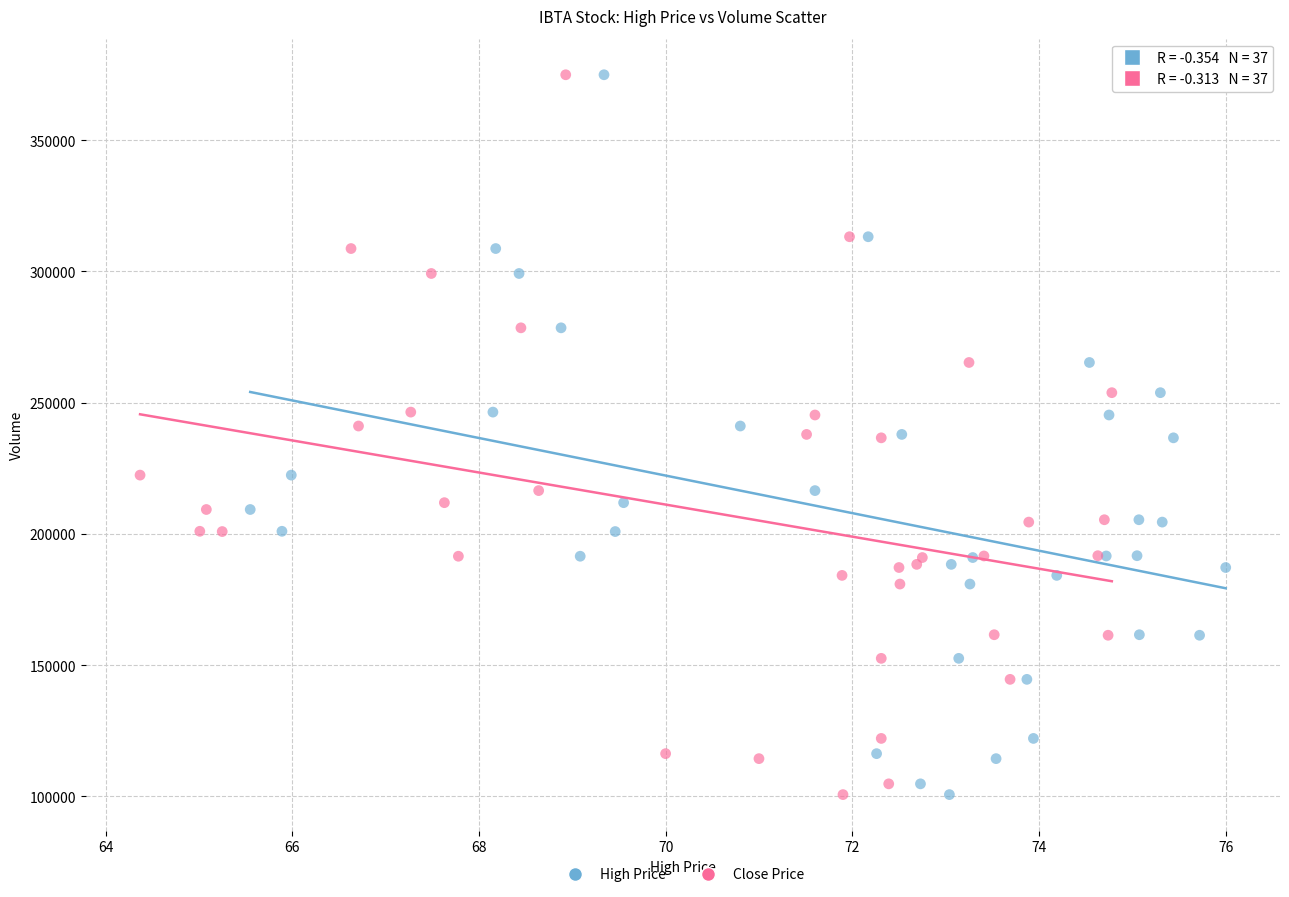

What are all the series names shown in the legend?

High Price, Close Price